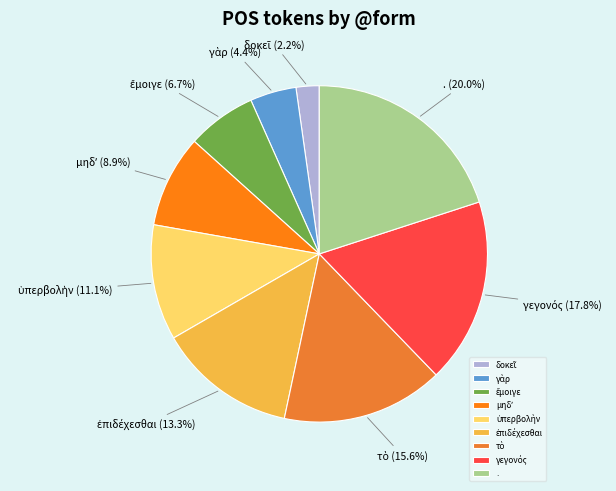

Is there a majority slice in this chart?

No